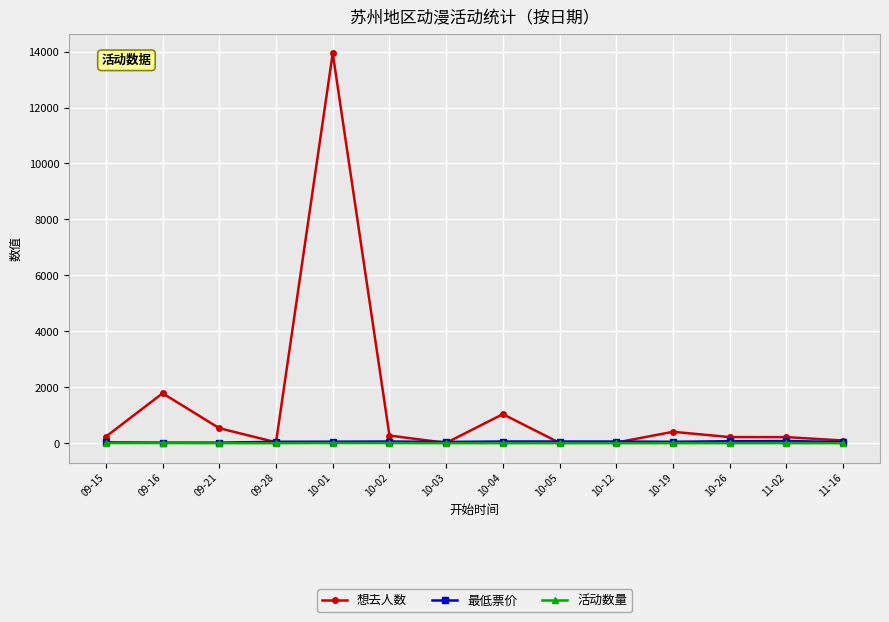

What is the sum of the 活动数量 values at 09-16 and 10-04?

7